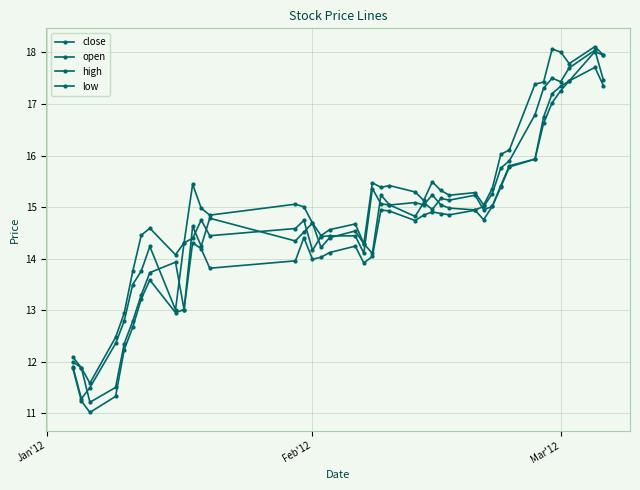

Does the chart have visible grid lines?

Yes